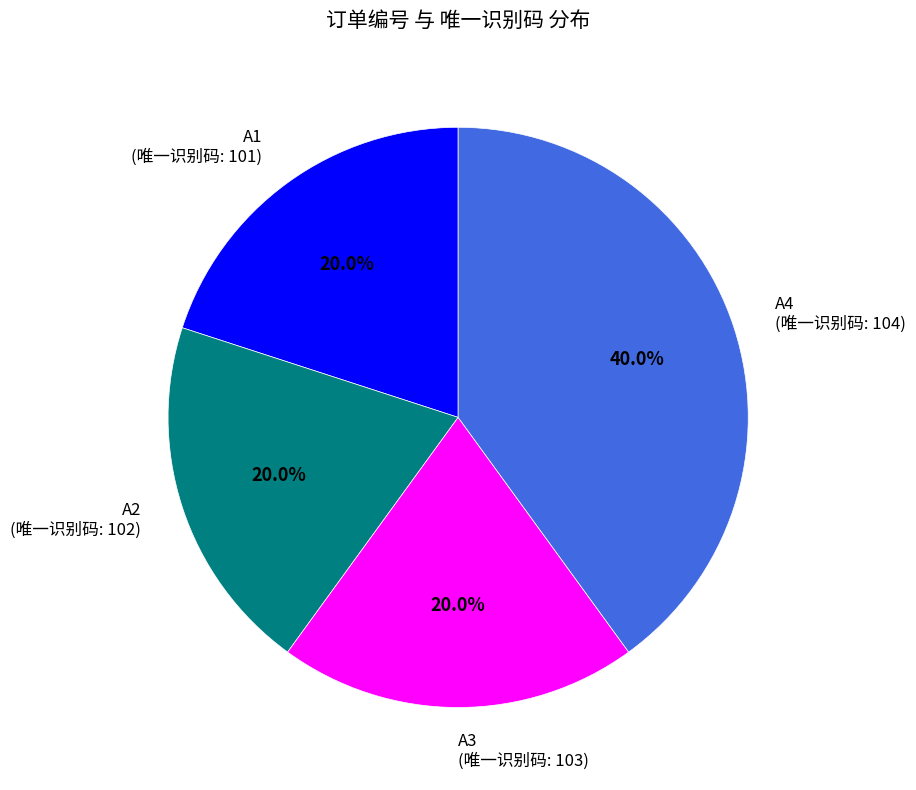

Count the number of slices in the pie.

4